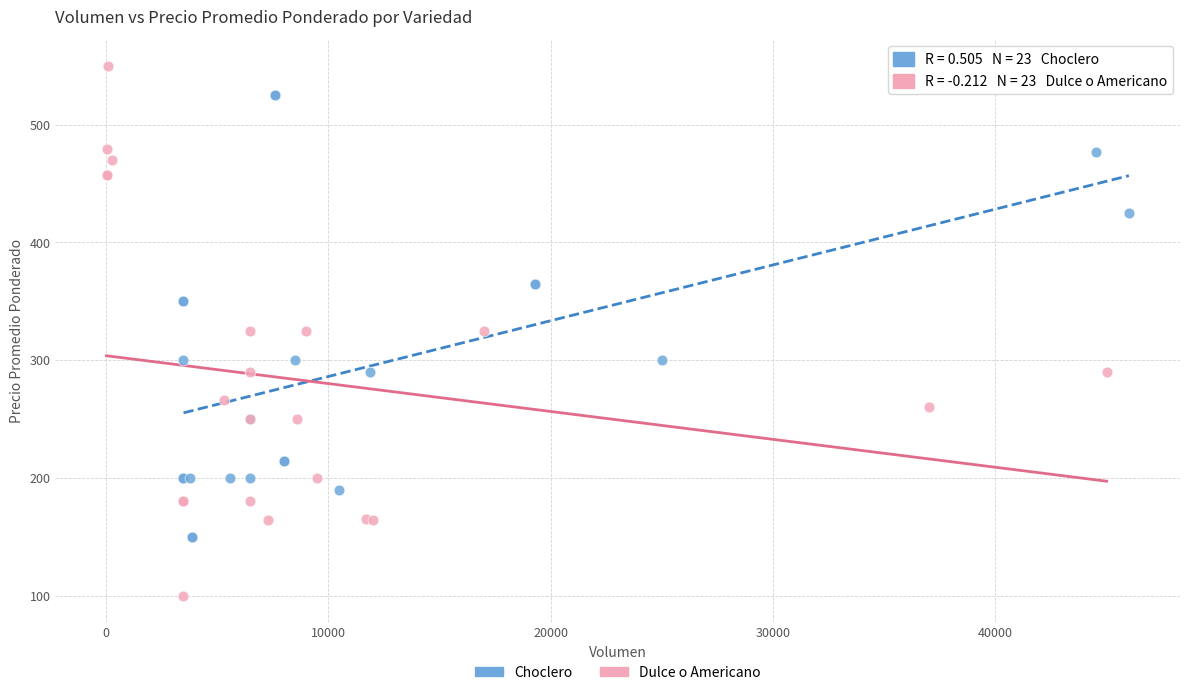

Which series contains the lowest Y value?

Dulce o Americano